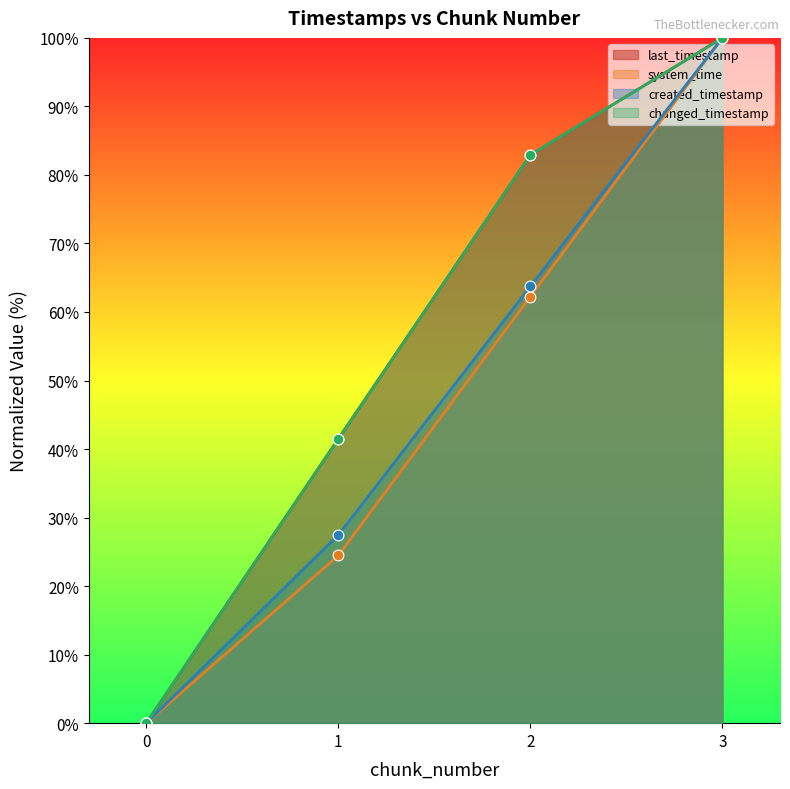

Which series has the largest total across all categories?

last_timestamp